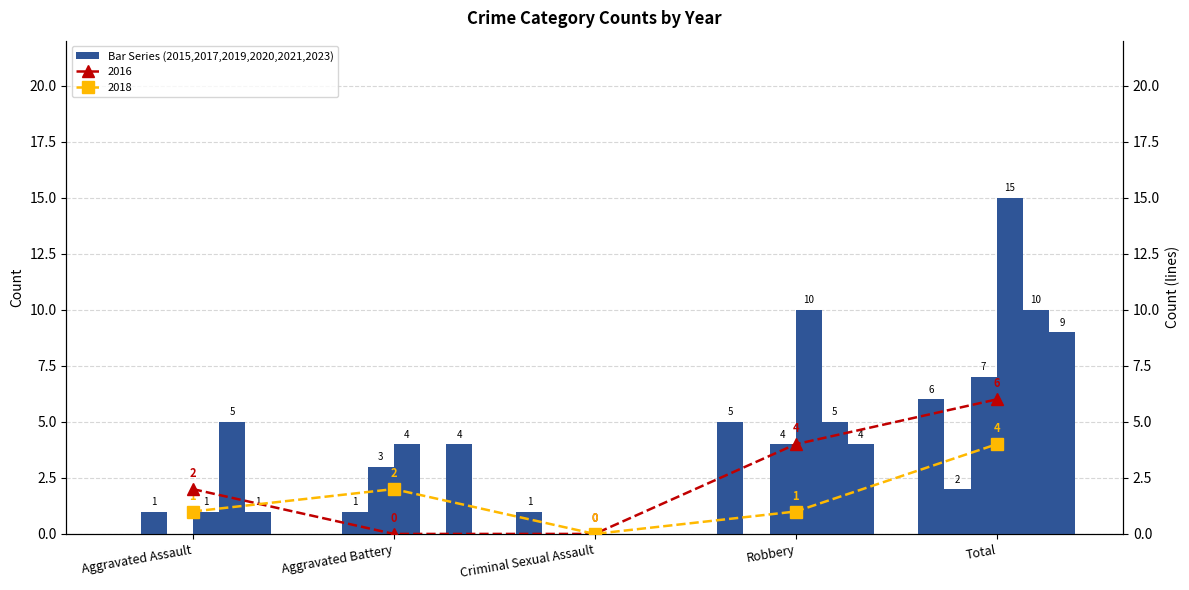

What is the difference between the highest and lowest values at Criminal Sexual Assault?

1